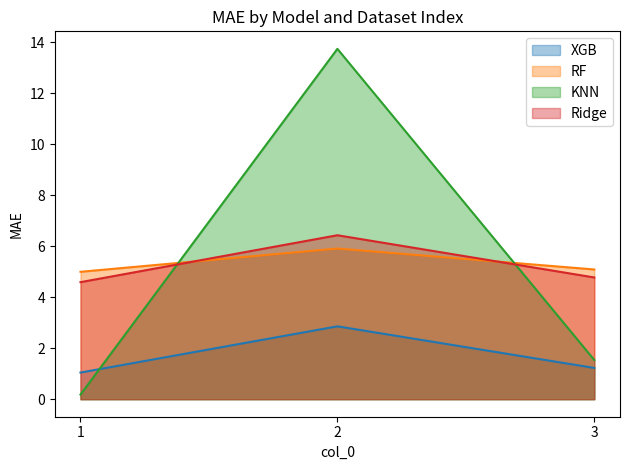

Reading left to right, extract all data points from this chart.

XGB: 1=1.0	2=2.9	3=1.2
RF: 1=5.0	2=5.9	3=5.1
KNN: 1=0.2	2=13.7	3=1.5
Ridge: 1=4.6	2=6.4	3=4.8